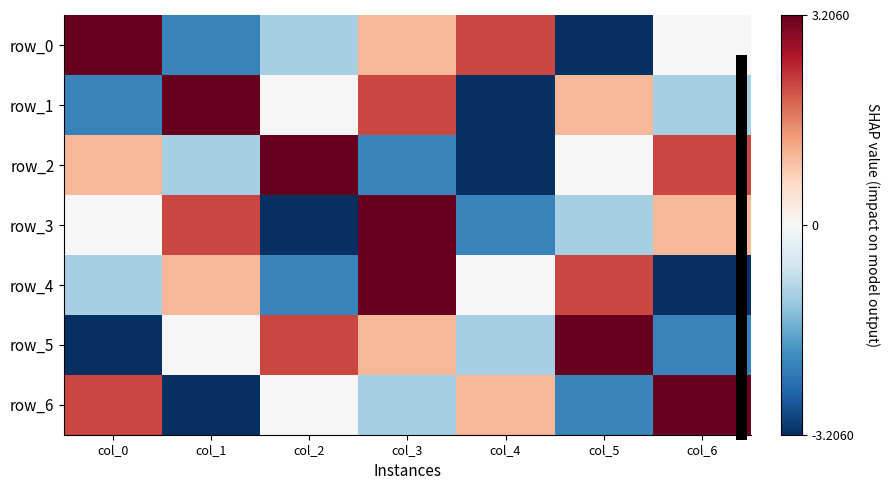

What value does the row_2 series have at col_6?

2